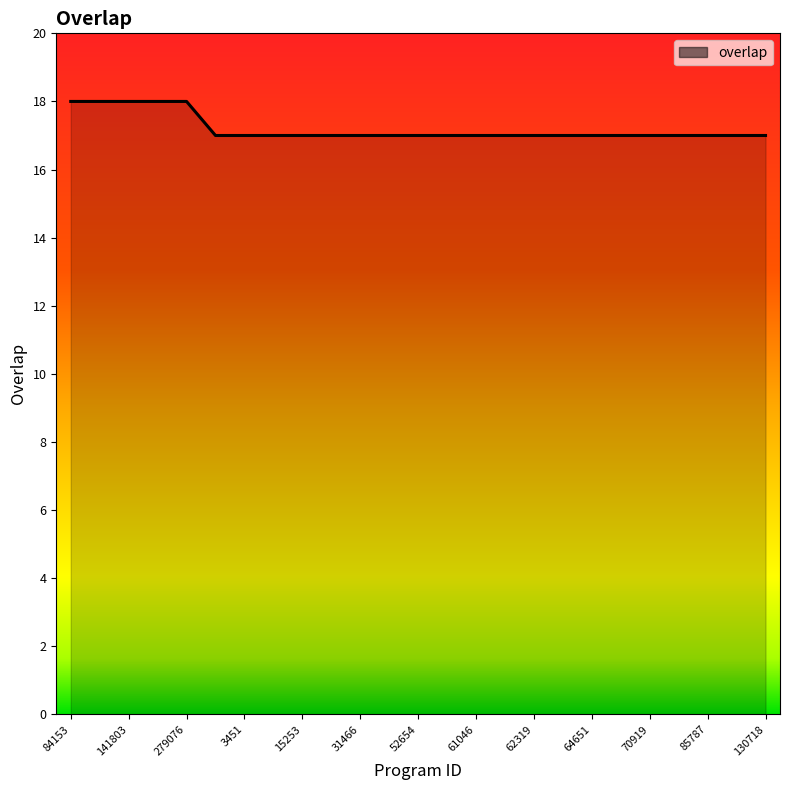

What is the smallest value displayed?

17